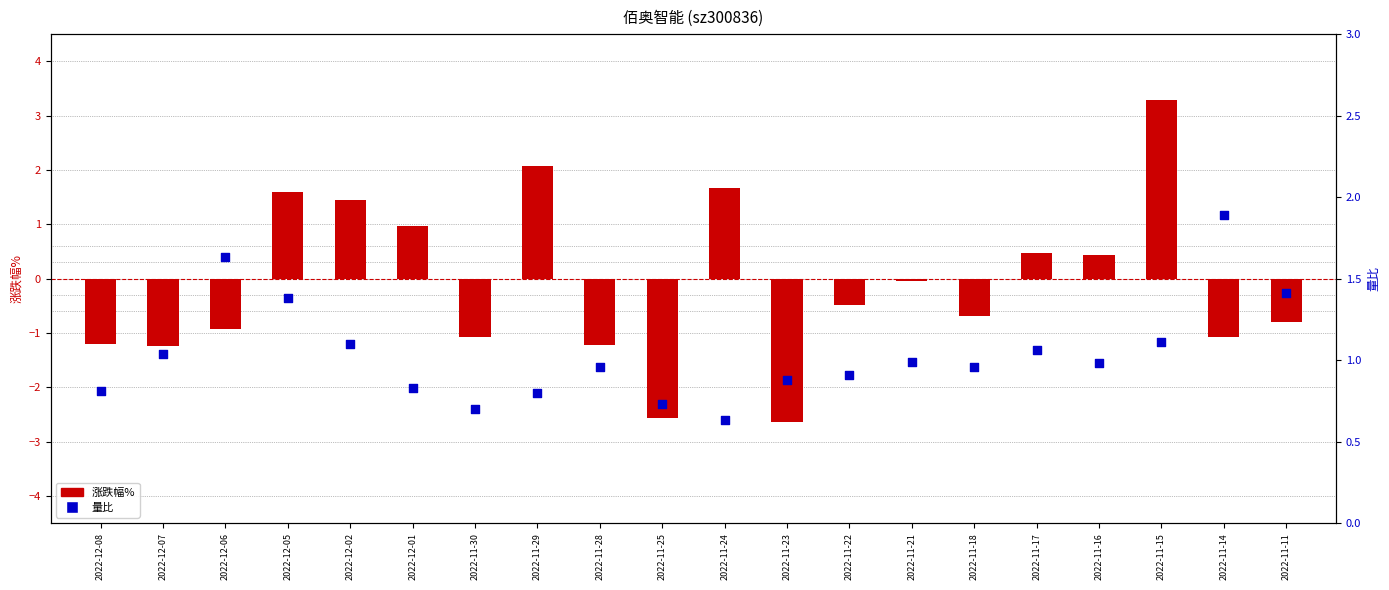

Which series has the largest total across all categories?

量比